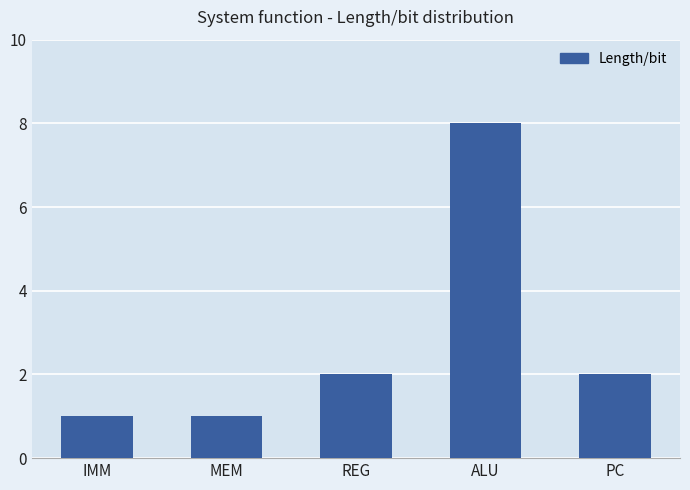

What is the label of the 3rd bar from the right?

REG